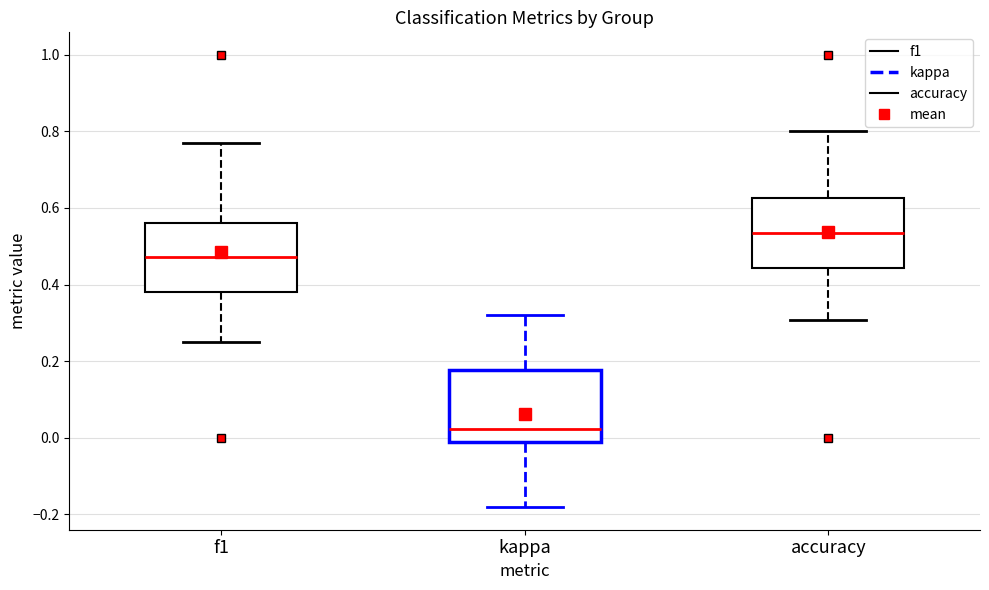

Reading left to right, read every box against the y-axis: the position of its median line, the range the box covers, and the ends of its whiskers. The values are not printed on the chart, so give them approximately, as read against the axis.

f1: median 0.48, box 0.38 to 0.56, whiskers 0.24 to 0.76
kappa: median 0.02, box -0.02 to 0.18, whiskers -0.18 to 0.32
accuracy: median 0.54, box 0.44 to 0.62, whiskers 0.30 to 0.80